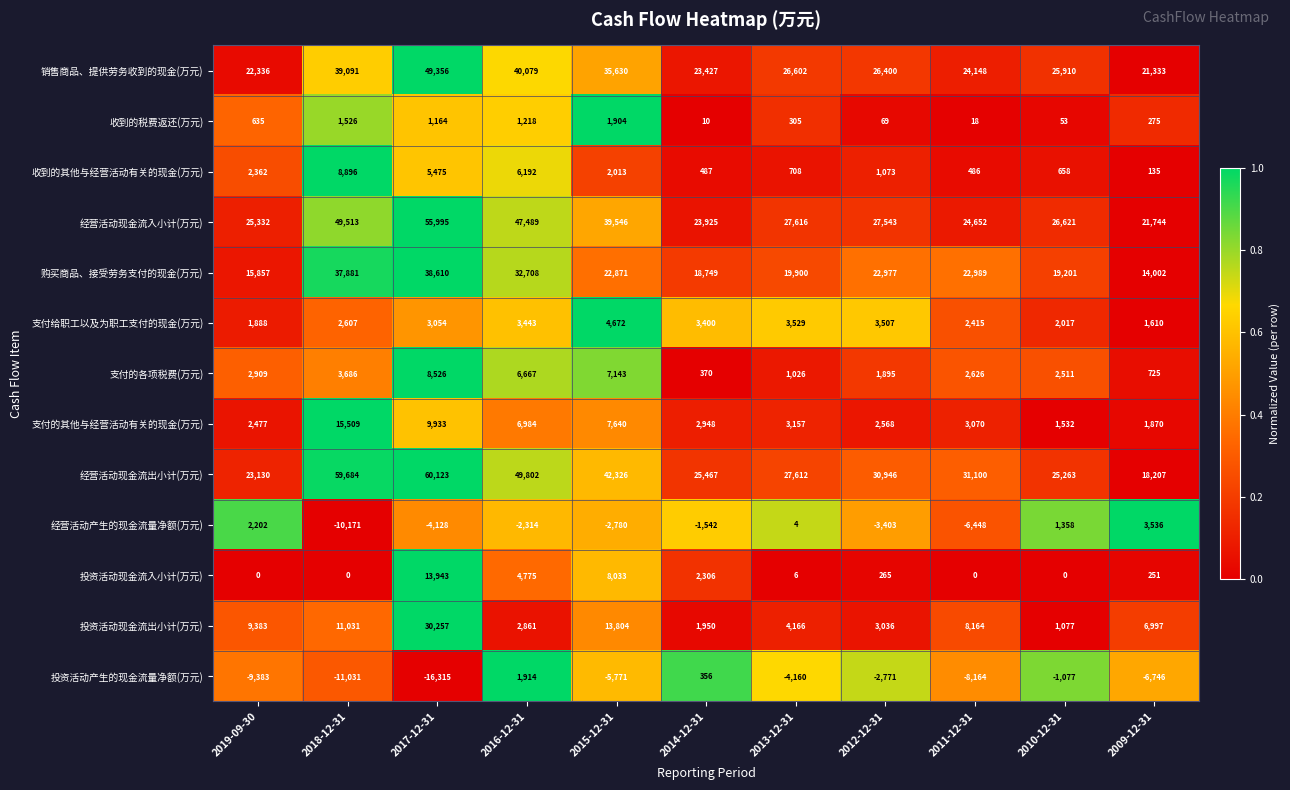

Is it true that 投资活动现金流出小计(万元) equals 6997 at 2009-12-31?

True